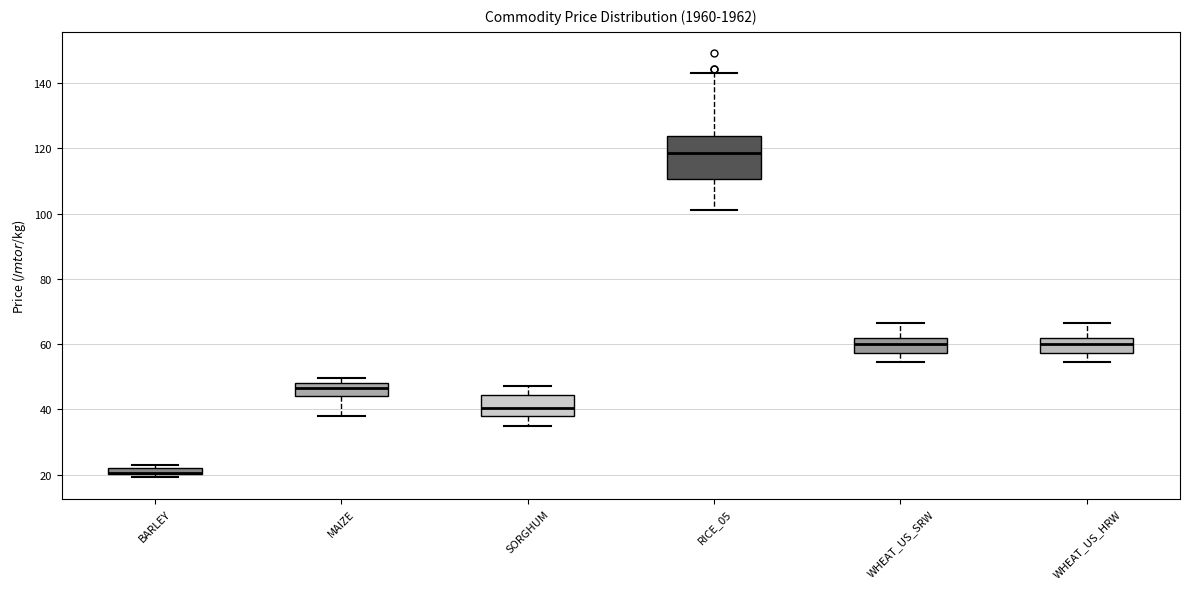

Comparing the boxes themselves (not the whiskers), which one is the tallest?

RICE_05